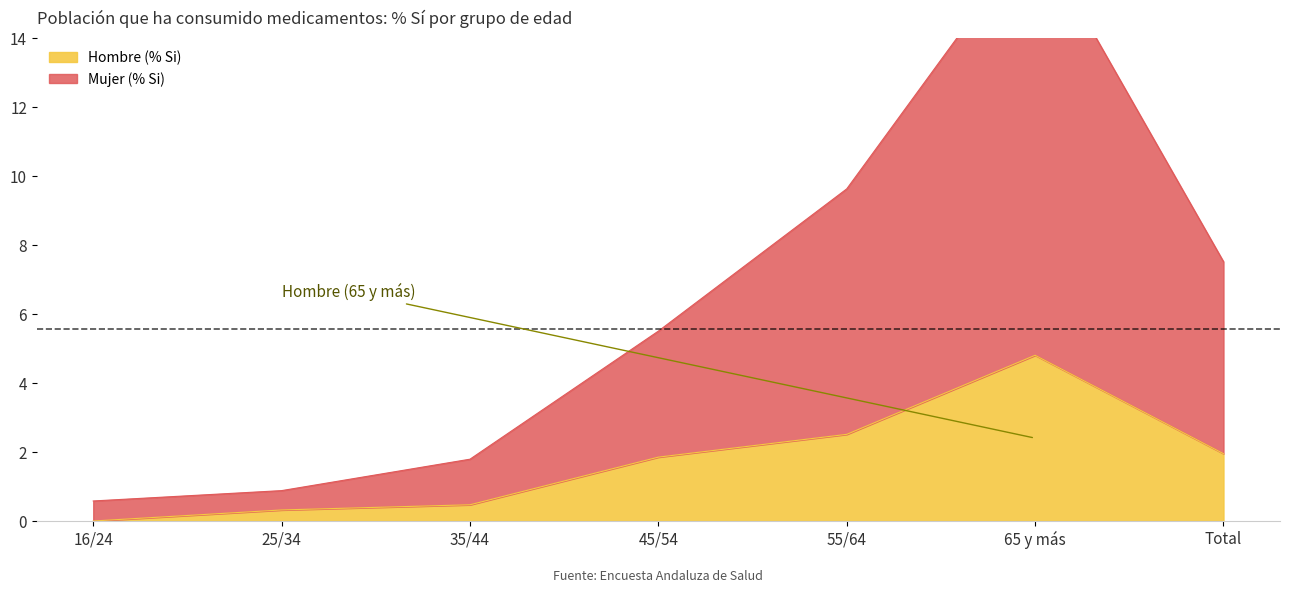

What is the label of the 4th point from the left?

45/54